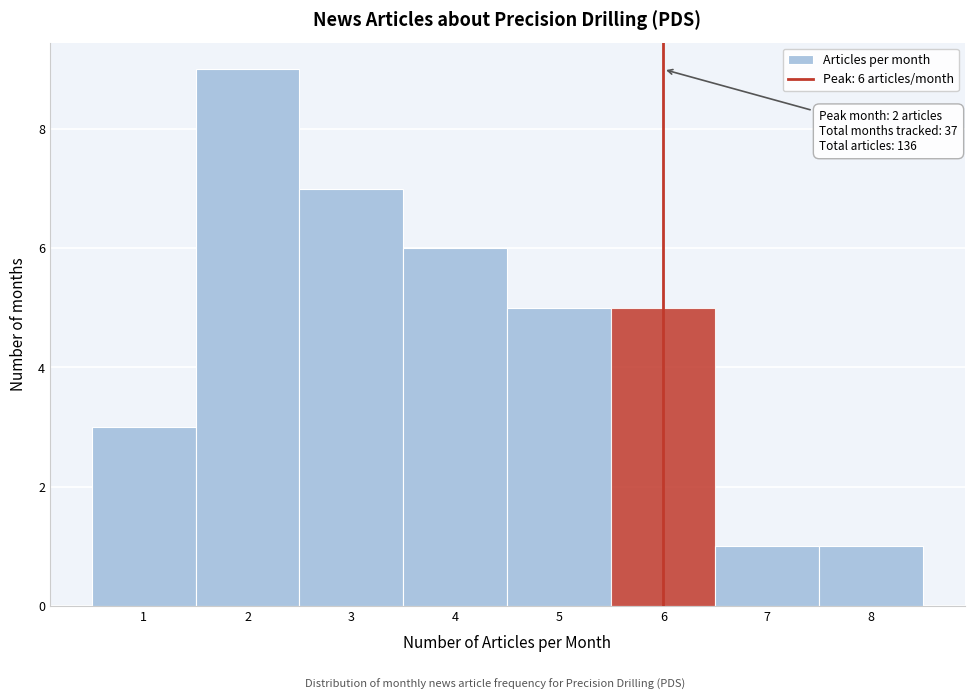

Over which range of the x-axis is the bar tallest?

1.5 to 2.5